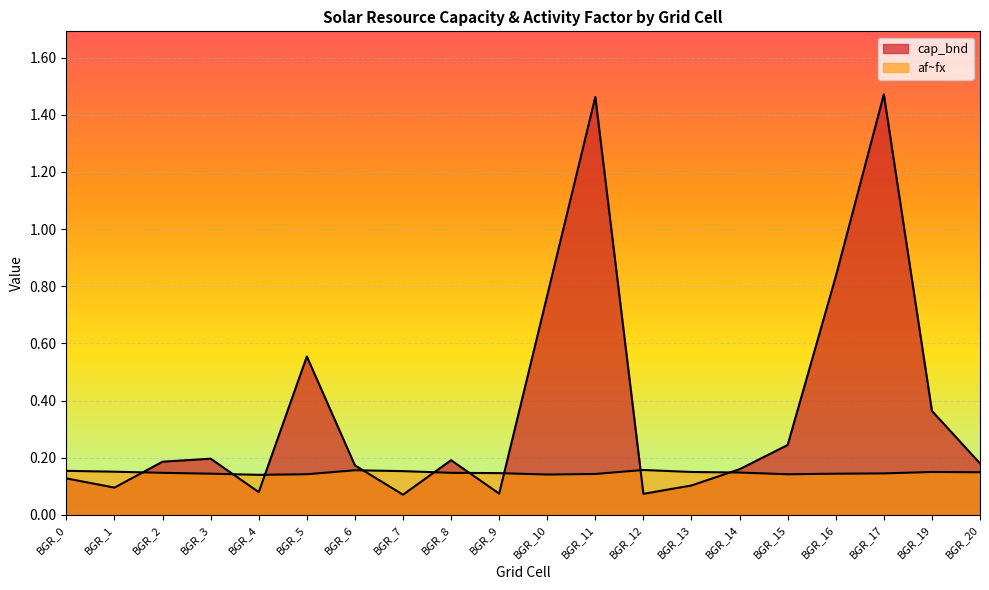

Reading right to left, list all the values displayed in this chart.

cap_bnd: 0.2	0.4	1.5	0.8	0.2	0.2	0.1	0.1	1.5	0.8	0.1	0.2	0.1	0.2	0.6	0.1	0.2	0.2	0.1	0.1
af~fx: 0.1	0.1	0.1	0.1	0.1	0.1	0.1	0.2	0.1	0.1	0.1	0.1	0.2	0.2	0.1	0.1	0.1	0.1	0.2	0.2